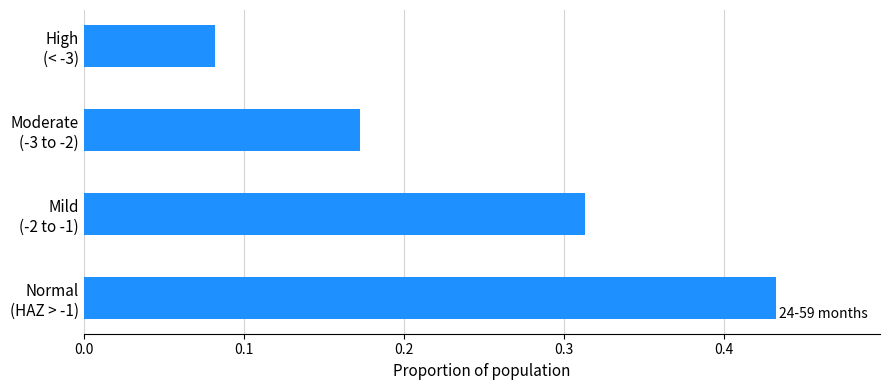

At which category does the chart reach its minimum across all series?

High
(< -3)